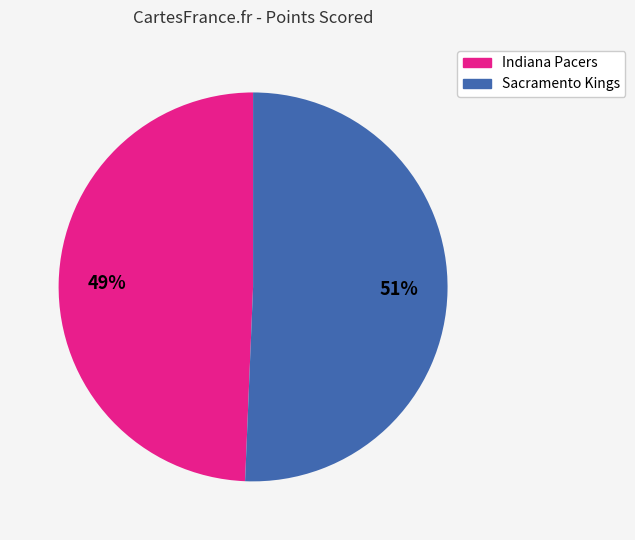

Combined, do Indiana Pacers and Sacramento Kings account for over 50%?

Yes